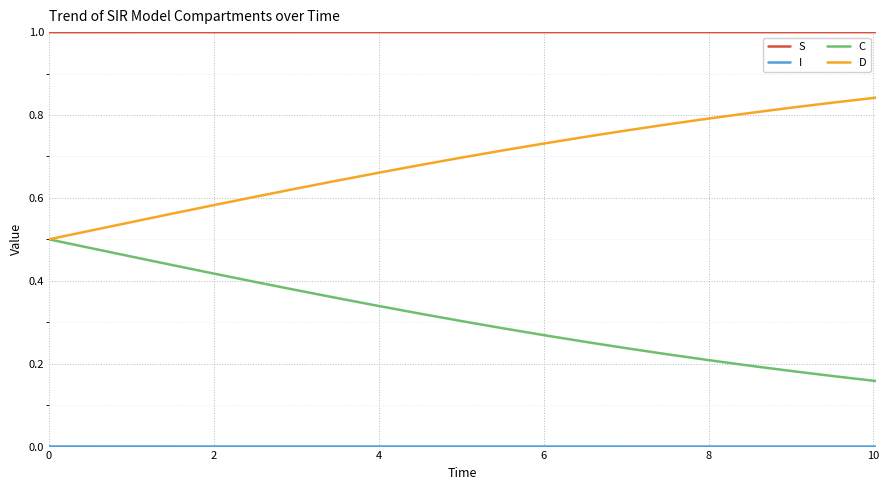

What is the maximum value shown in the chart?

1.0